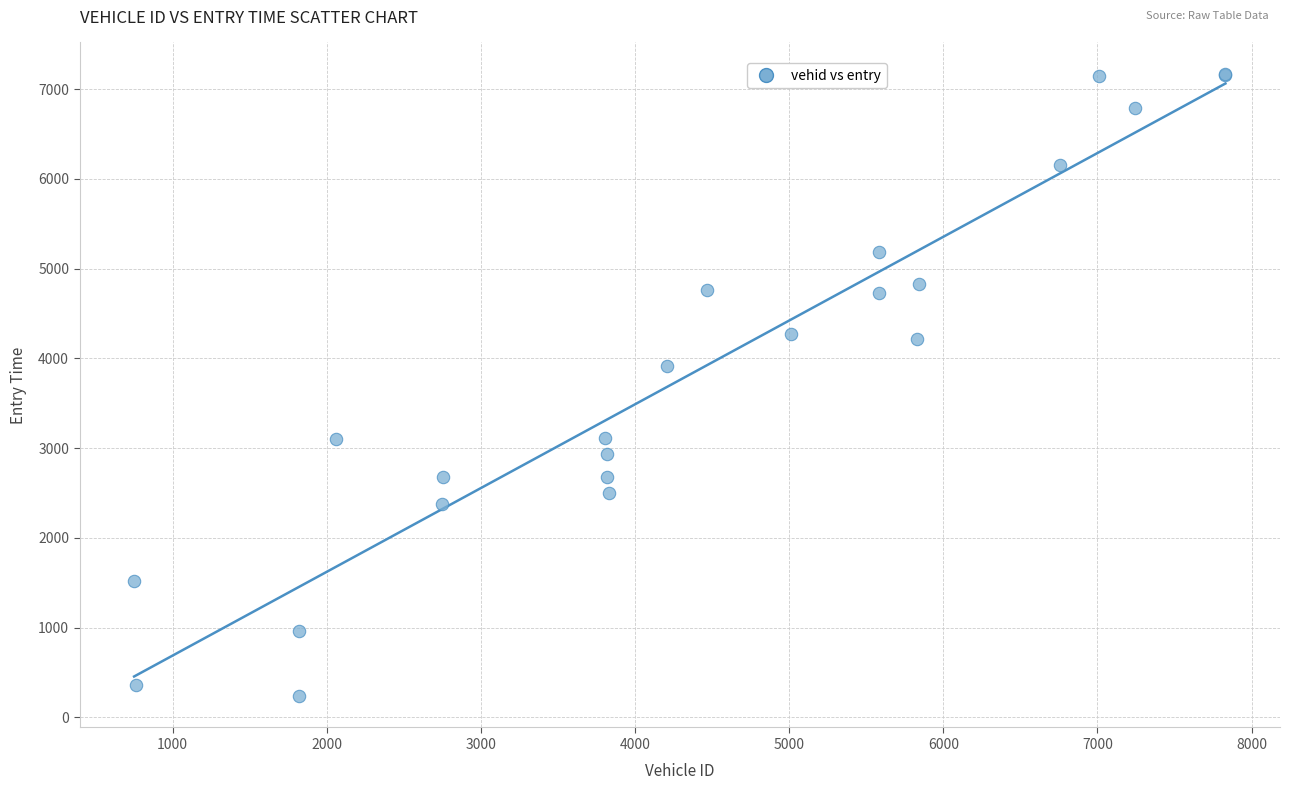

What Y value in the scatter plot is closest to 3703?

3909.7